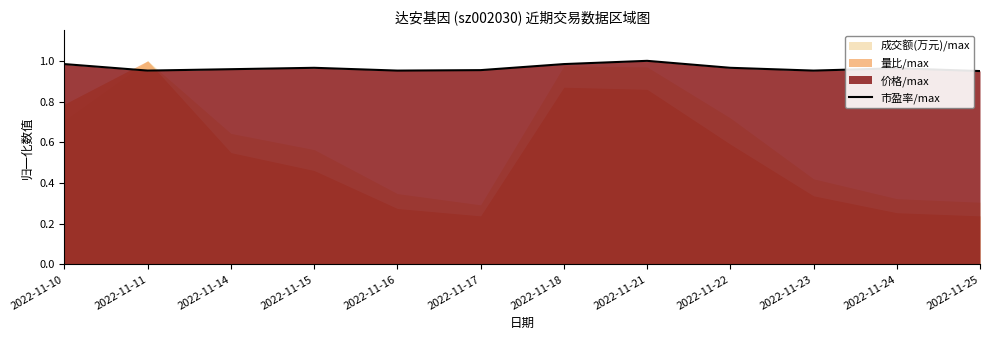

Reading left to right, what are all the values shown in this chart?

2022-11-10=1.0	2022-11-11=1.0	2022-11-14=1.0	2022-11-15=1.0	2022-11-16=1.0	2022-11-17=1.0	2022-11-18=1.0	2022-11-21=1.0	2022-11-22=1.0	2022-11-23=1.0	2022-11-24=1.0	2022-11-25=0.9